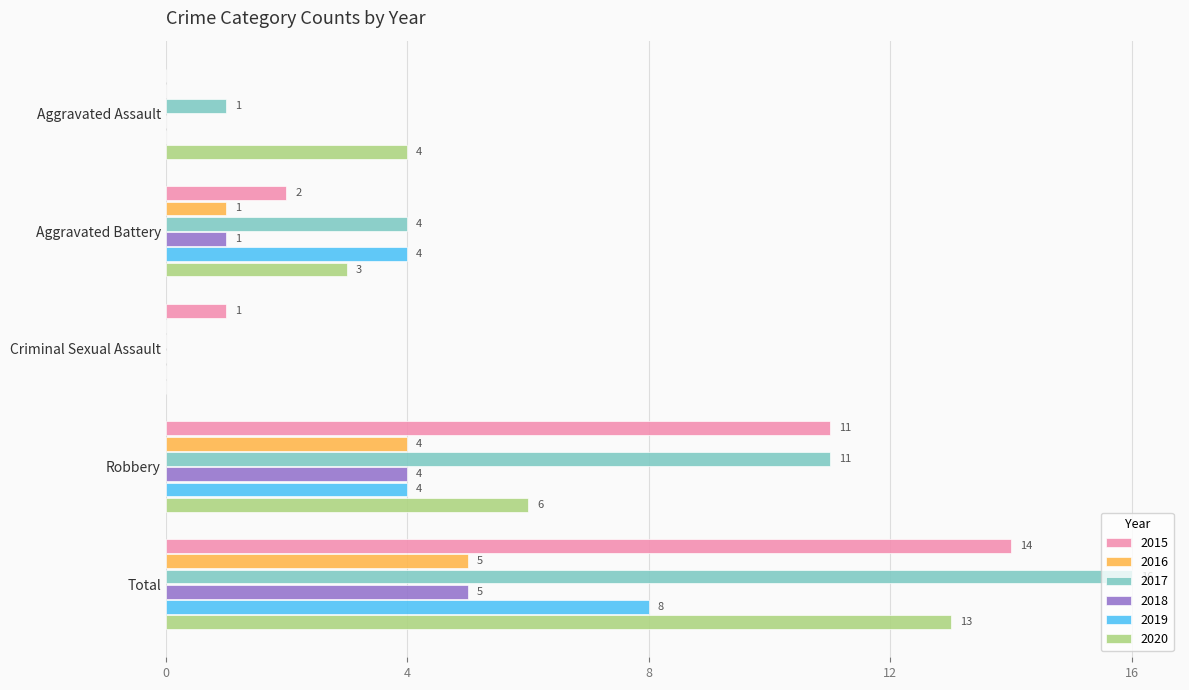

Which series changed the most between Aggravated Assault and Total?

2017